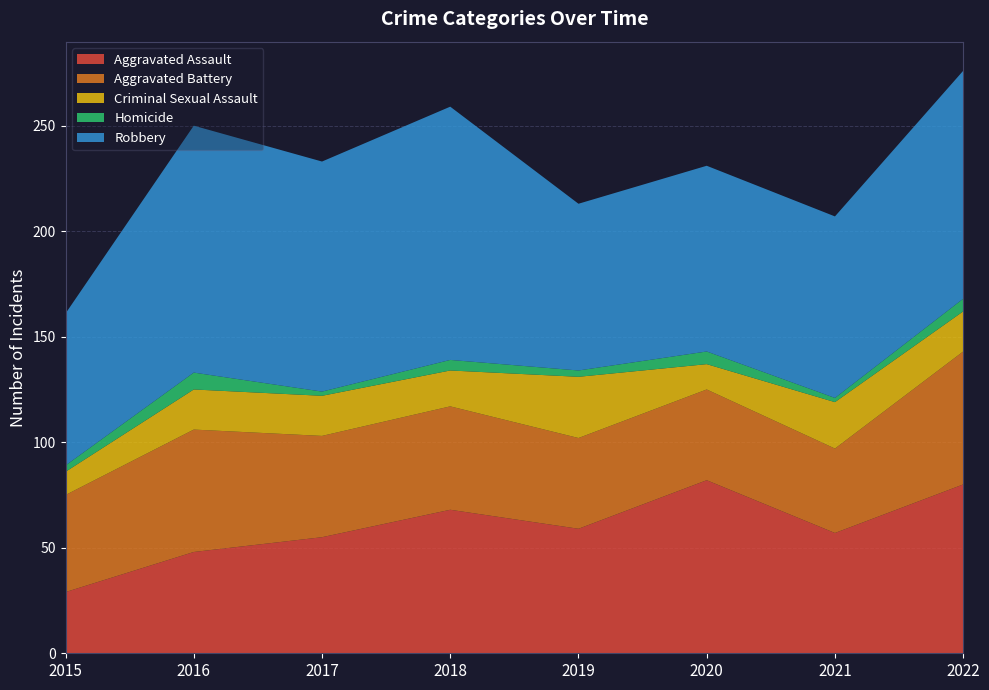

Reading left to right, list all the values displayed in this chart.

Aggravated Assault: 29	48	55	68	59	82	57	80
Aggravated Battery: 46	58	48	49	43	43	40	63
Criminal Sexual Assault: 11	19	19	17	29	12	22	19
Homicide: 3	8	2	5	3	6	2	6
Robbery: 72	117	109	120	79	88	86	108